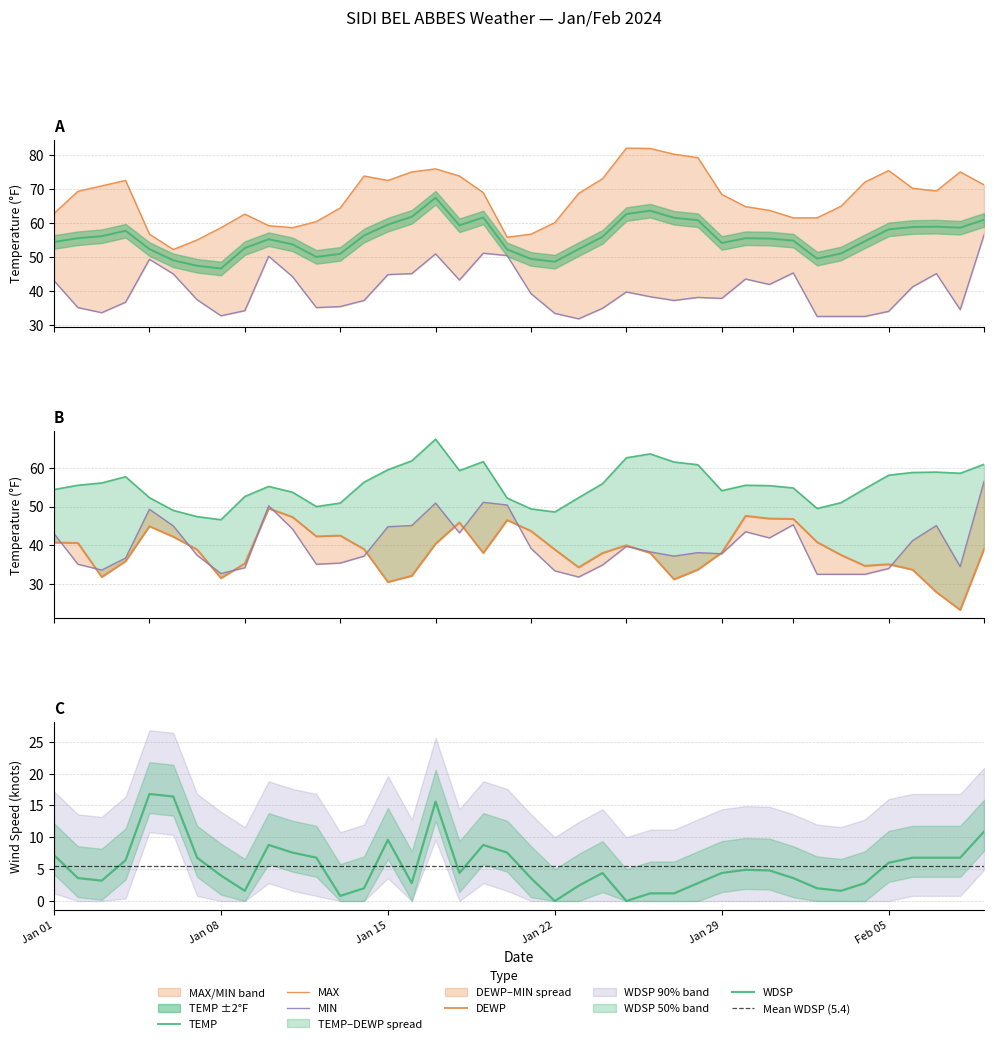

True or false: MIN has a value of 14.0 at 2024-01-05.

False